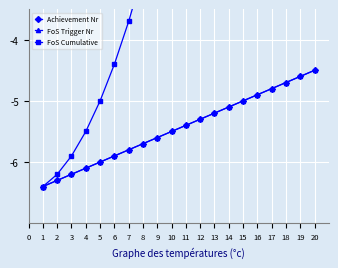

Reading left to right, what are all the values shown in this chart?

Achievement Nr: -6.4	-6.3	-6.2	-6.1	-6.0	-5.9	-5.8	-5.7	-5.6	-5.5	-5.4	-5.3	-5.2	-5.1	-5.0	-4.9	-4.8	-4.7	-4.6	-4.5
FoS Trigger Nr: -6.4	-6.3	-6.2	-6.1	-6.0	-5.9	-5.8	-5.7	-5.6	-5.5	-5.4	-5.3	-5.2	-5.1	-5.0	-4.9	-4.8	-4.7	-4.6	-4.5
FoS Cumulative: -6.4	-6.2	-5.9	-5.5	-5.0	-4.4	-3.7	-2.9	-2.0	-1.0	0.1	1.3	2.6	4.0	5.5	7.1	8.8	10.6	12.5	14.5